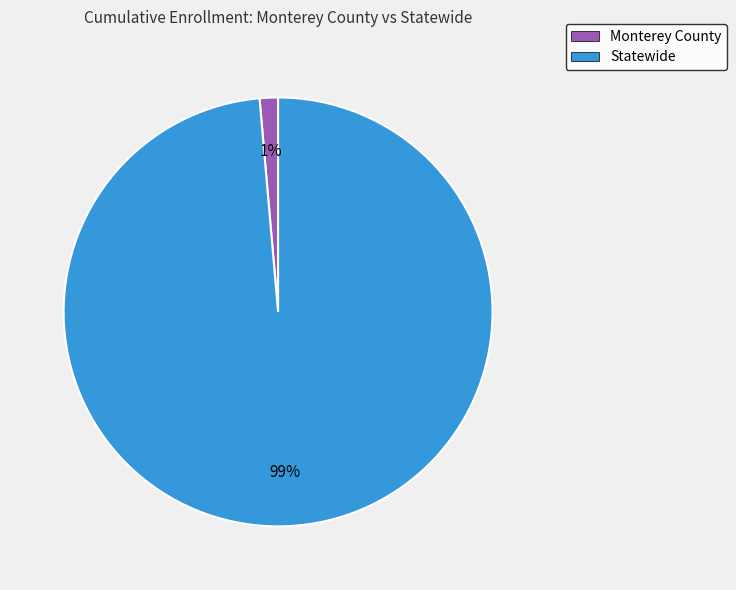

Do Statewide and Monterey County together represent more than half of the pie?

Yes